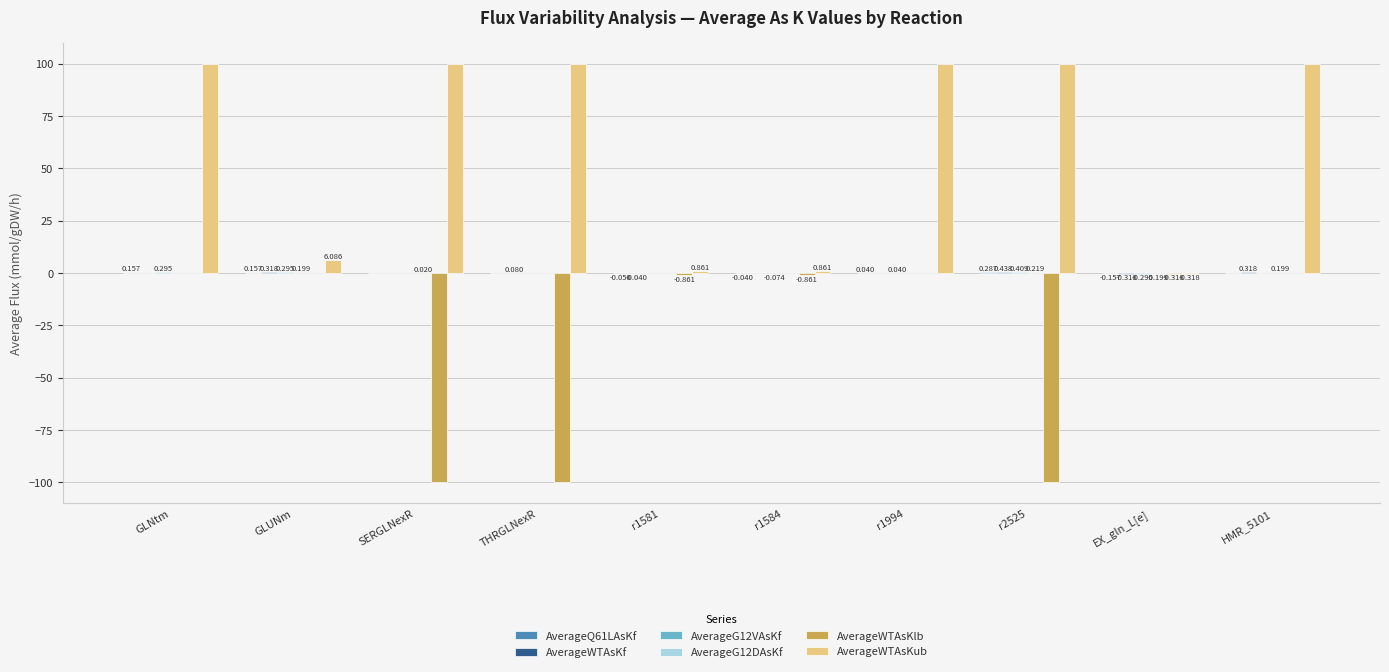

Which series has the largest total across all categories?

AverageWTAsKub